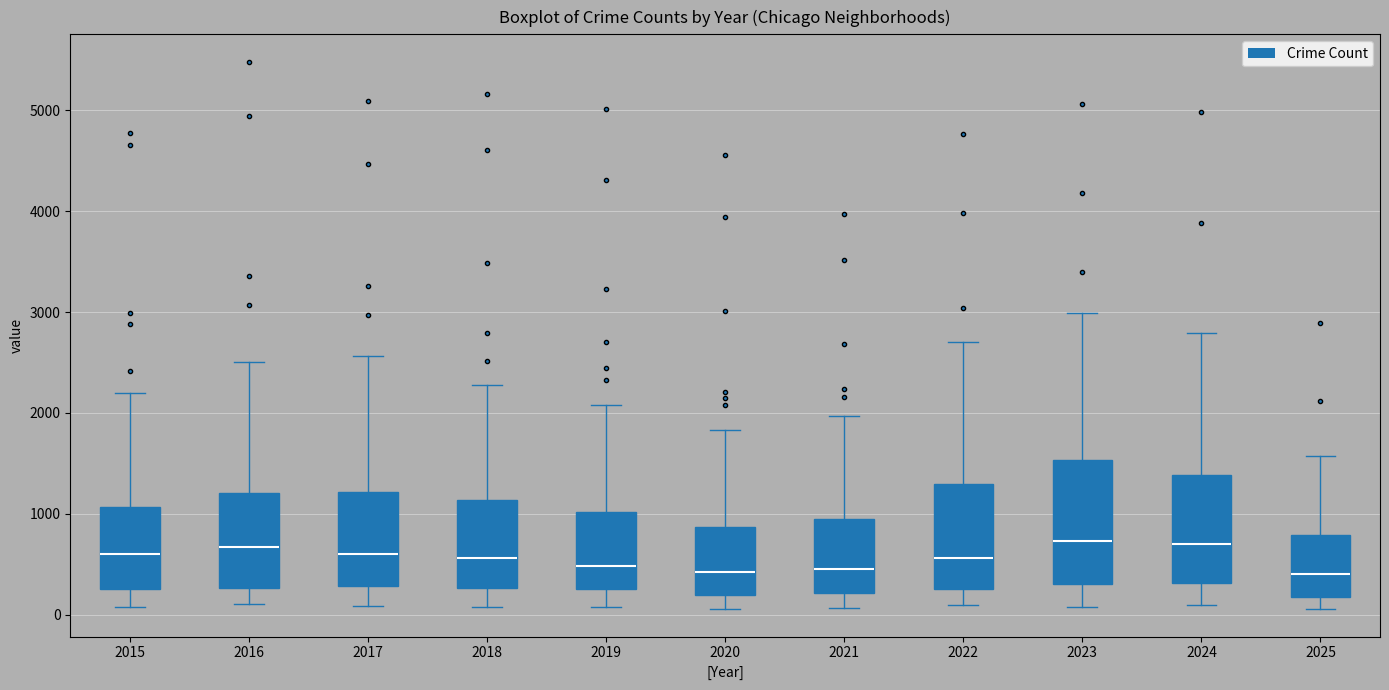

Where is the upper edge of the box at x = 2023 on the y-axis? The values are not printed on the chart, so give them approximately, as read against the axis.

1500